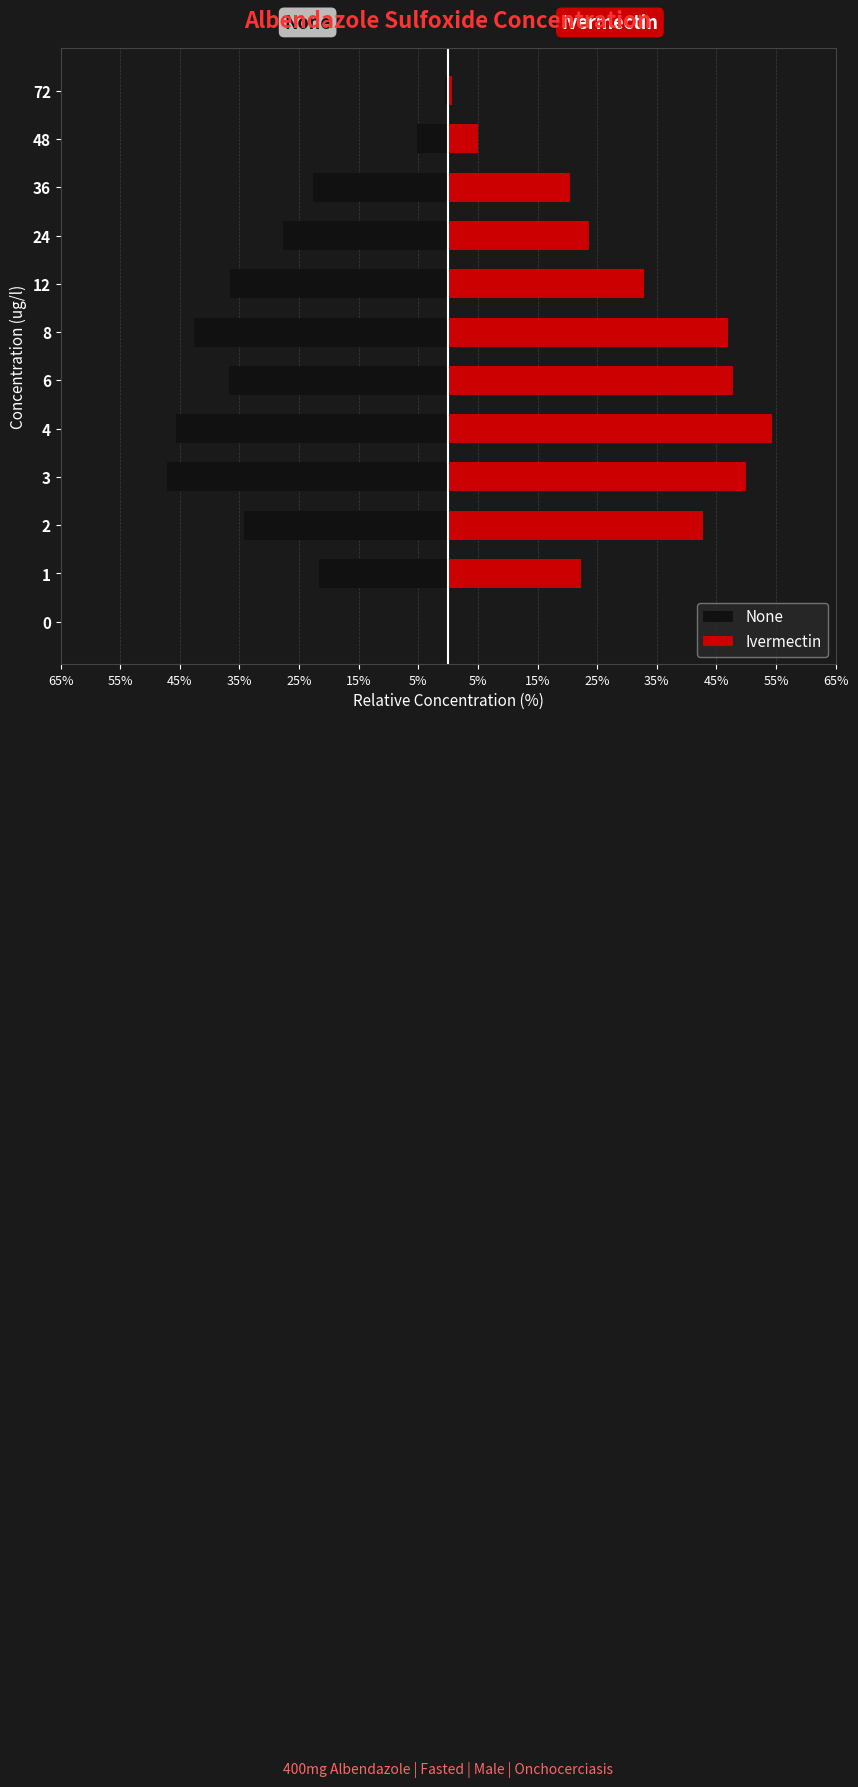

The None series shows -56.0 at 8. True or false?

False